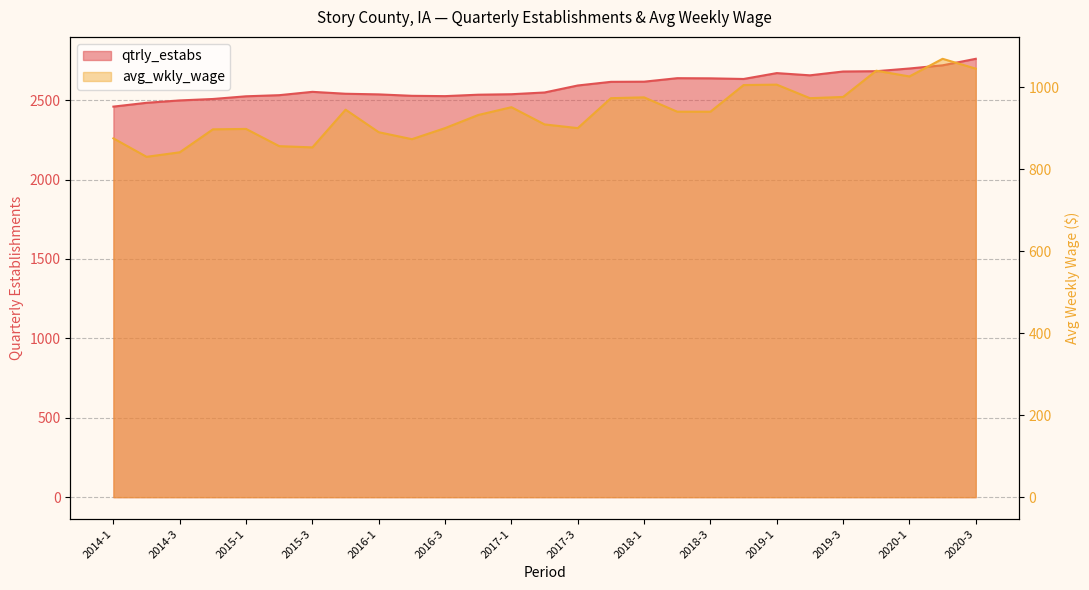

The avg_wkly_wage series shows 181 at 2015-2. True or false?

False